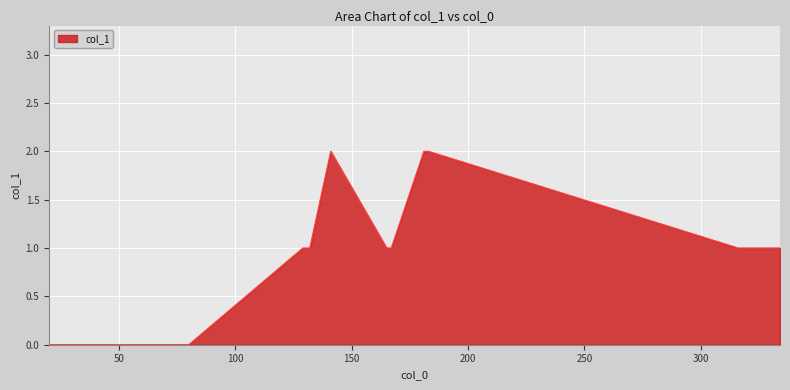

How many lines are shown in the chart?

1